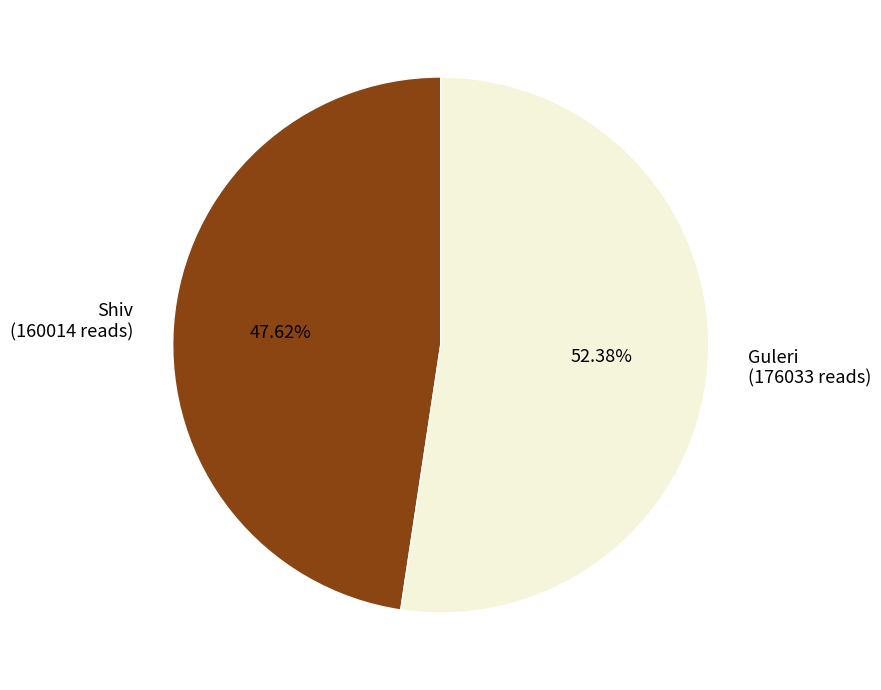

True or false: Shiv accounts for 39% of the total.

False